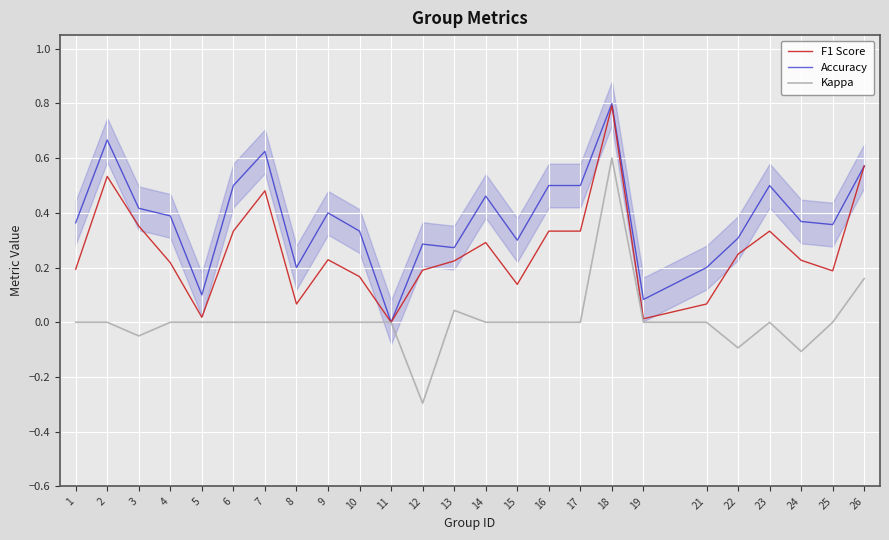

What is the maximum value shown in the chart?

0.8